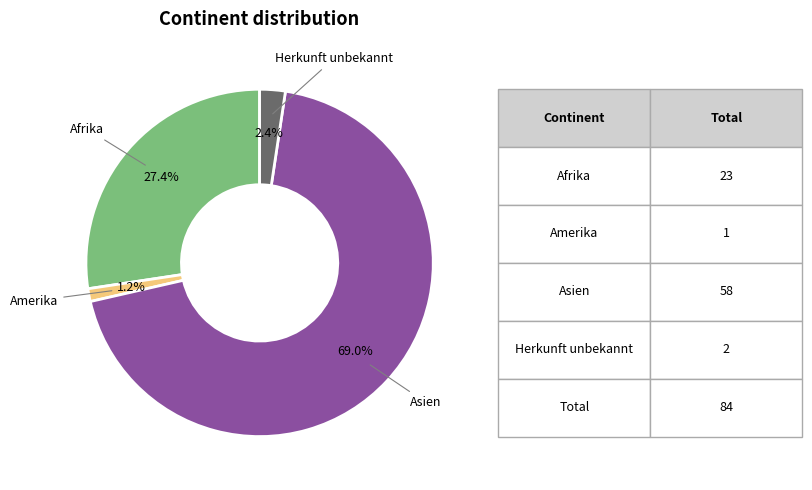

Which has a higher value, Herkunft unbekannt or Asien?

Asien